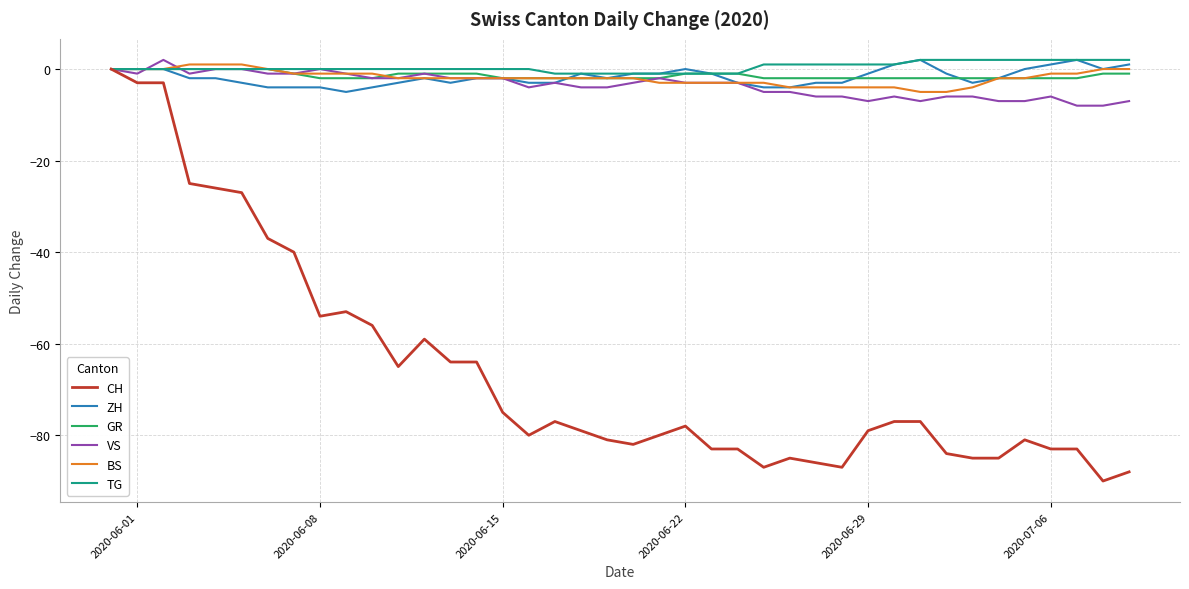

What is the difference between the second highest and second lowest values in the CH series?

85